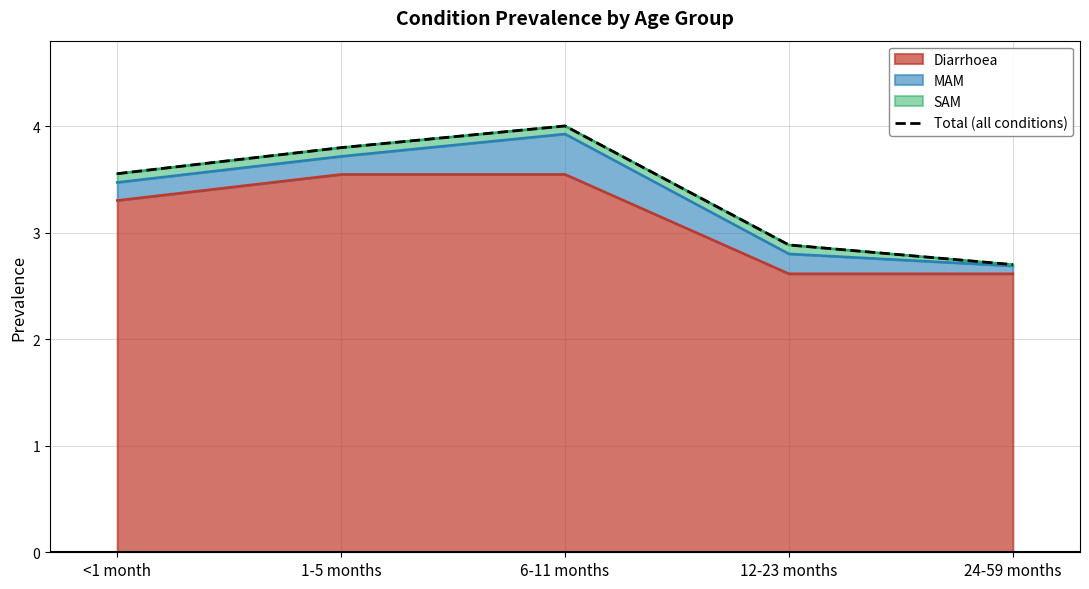

List the labels in order of value, smallest first.

24-59 months, 12-23 months, <1 month, 1-5 months, 6-11 months